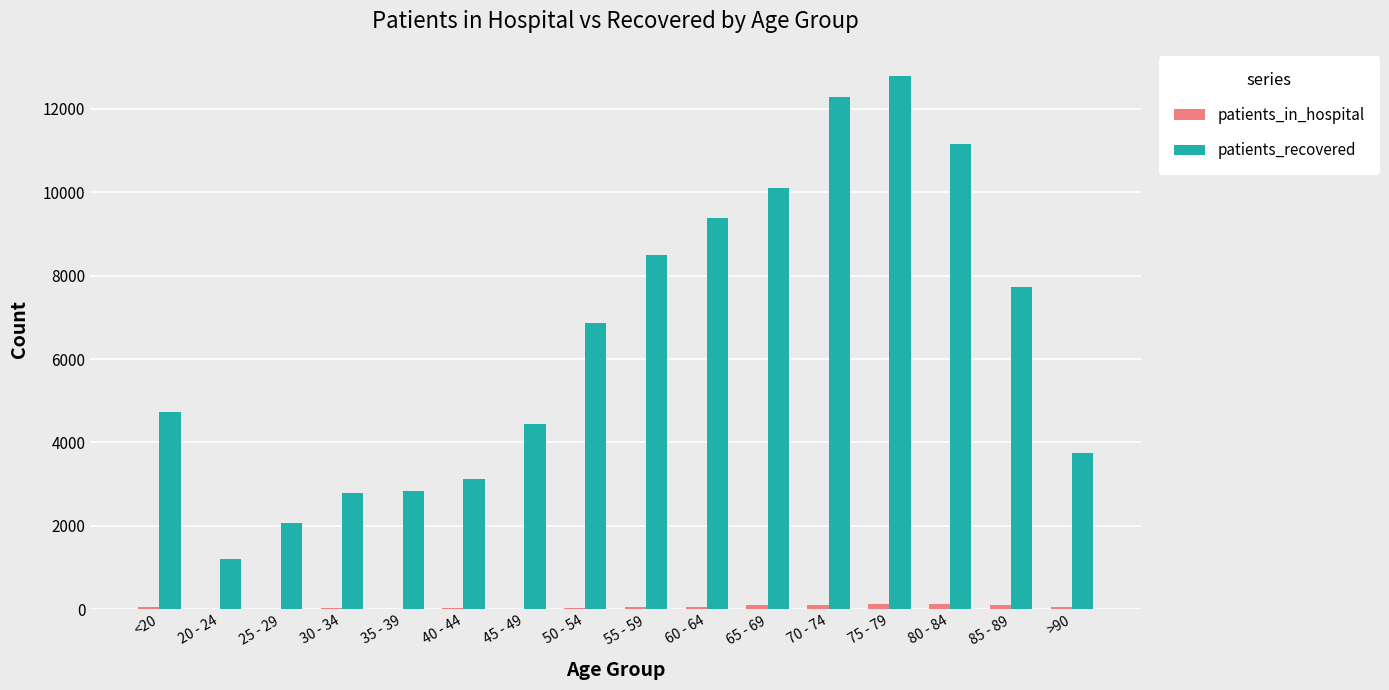

At which category does the chart reach its peak across all series?

75 - 79